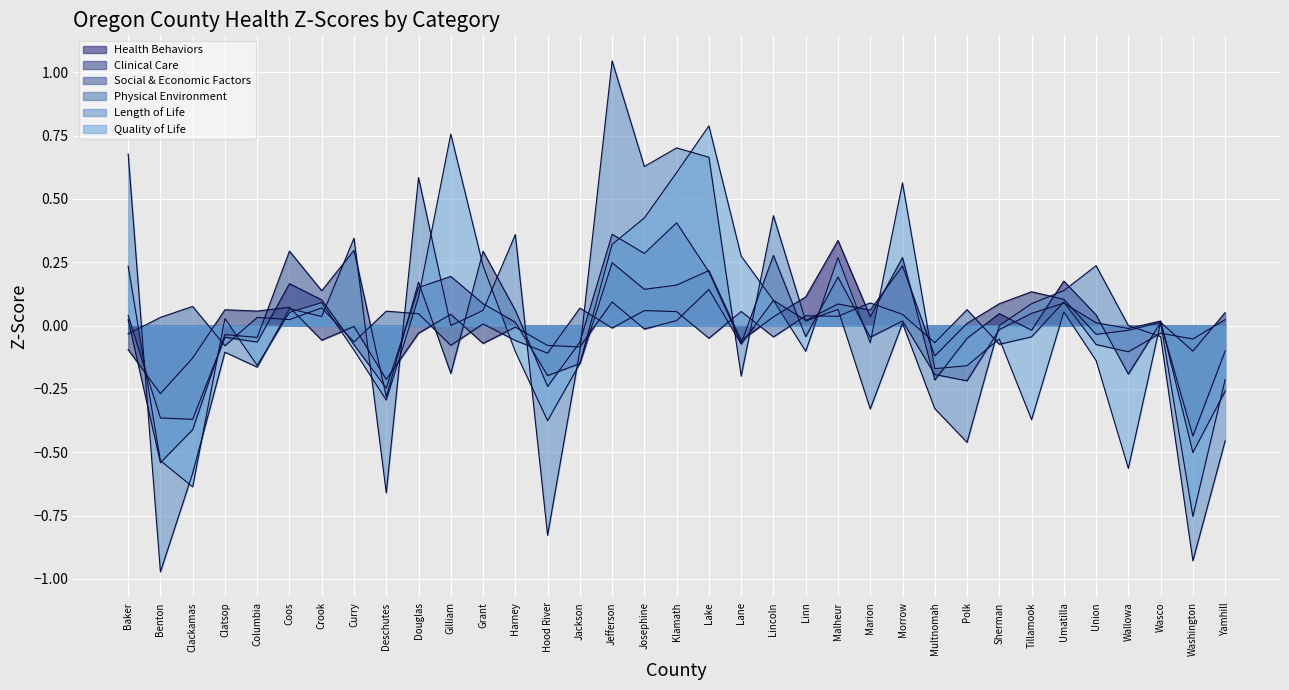

At which category does Health Behaviors reach its first local peak?

Clatsop